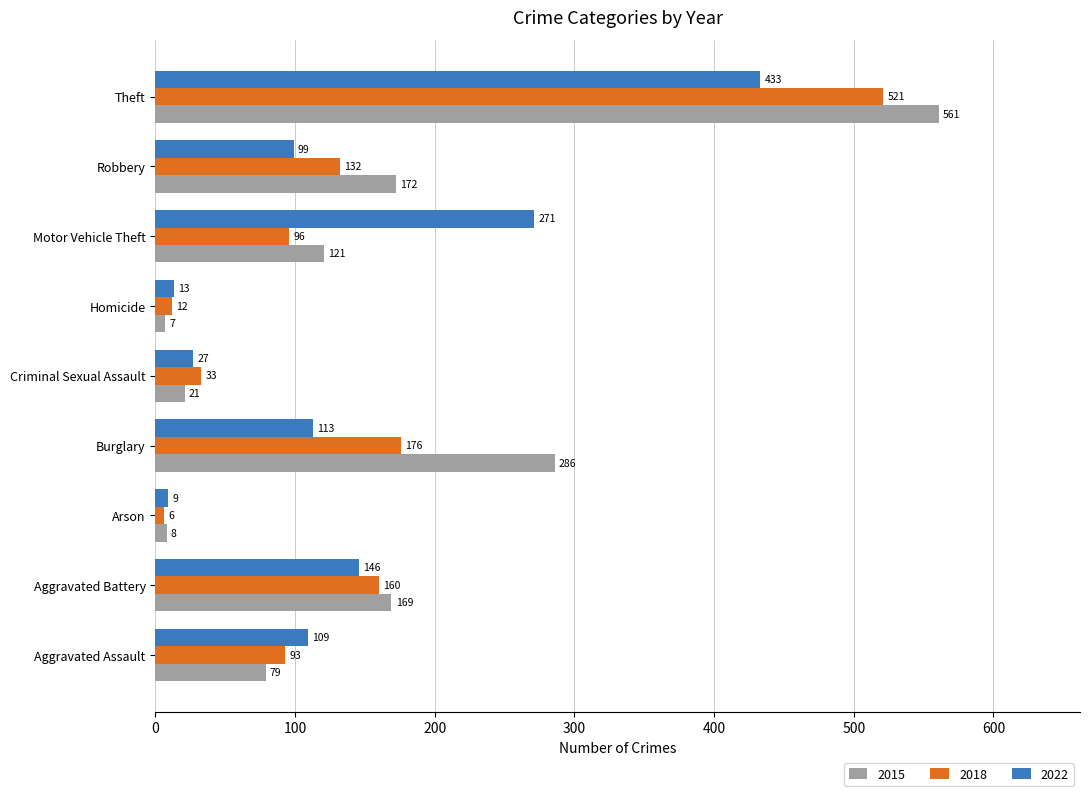

What is the difference between the second highest and minimum values in the 2018 series?

170